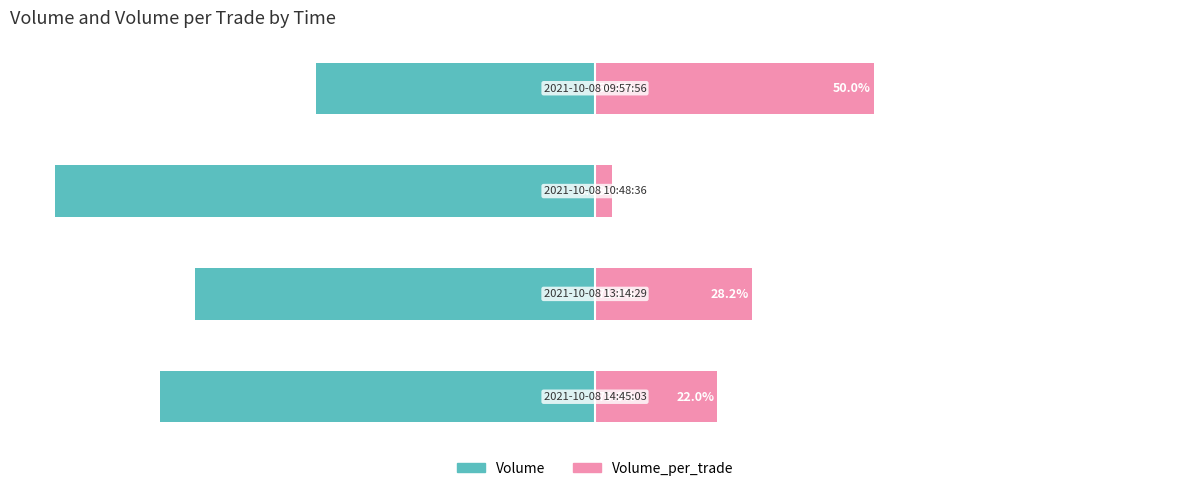

Rank the series by their maximum value, from lowest to highest.

Volume, Volume_per_trade